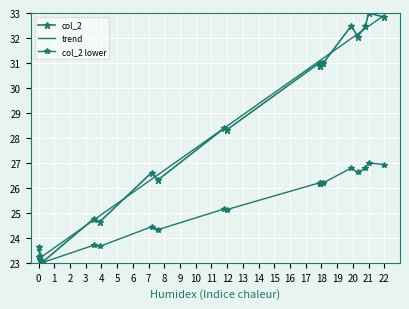

What is the minimum value for trend?

23.2